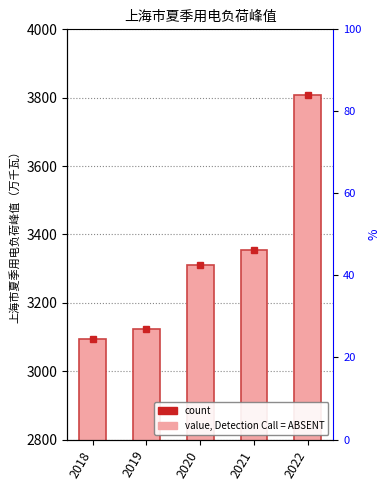

Reading right to left, what are all the values shown in this chart?

2022=3807	2021=3353	2020=3312	2019=3123	2018=3094